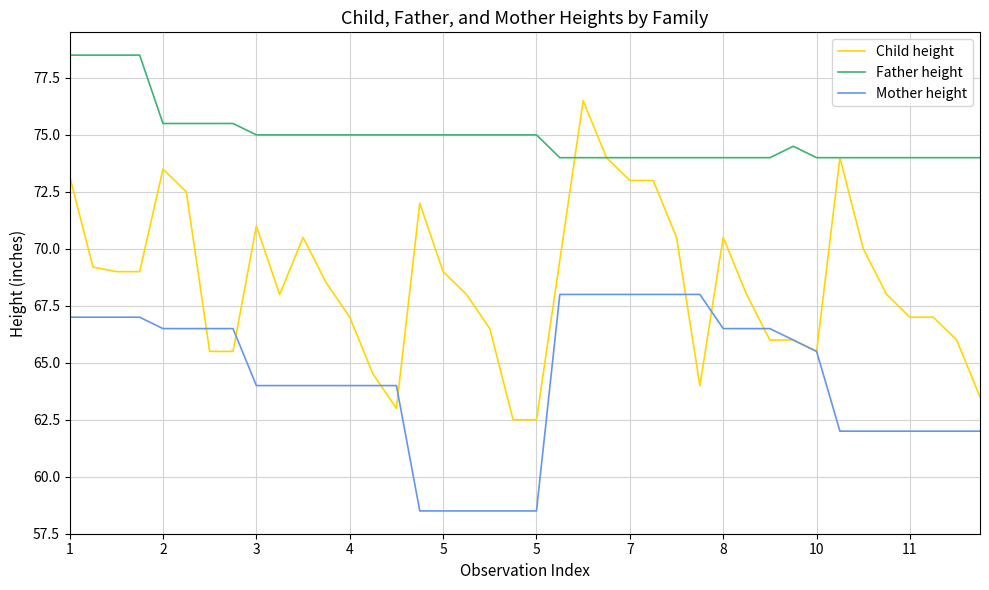

List the series in order of their overall mean, highest first.

Father height, Child height, Mother height